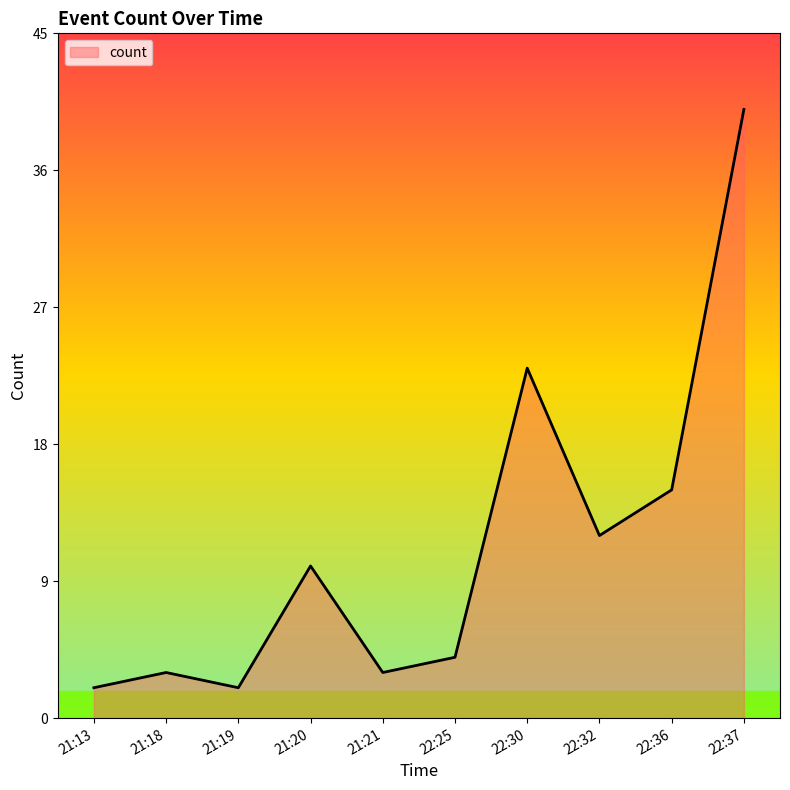

What is the maximum value shown in the chart?

40